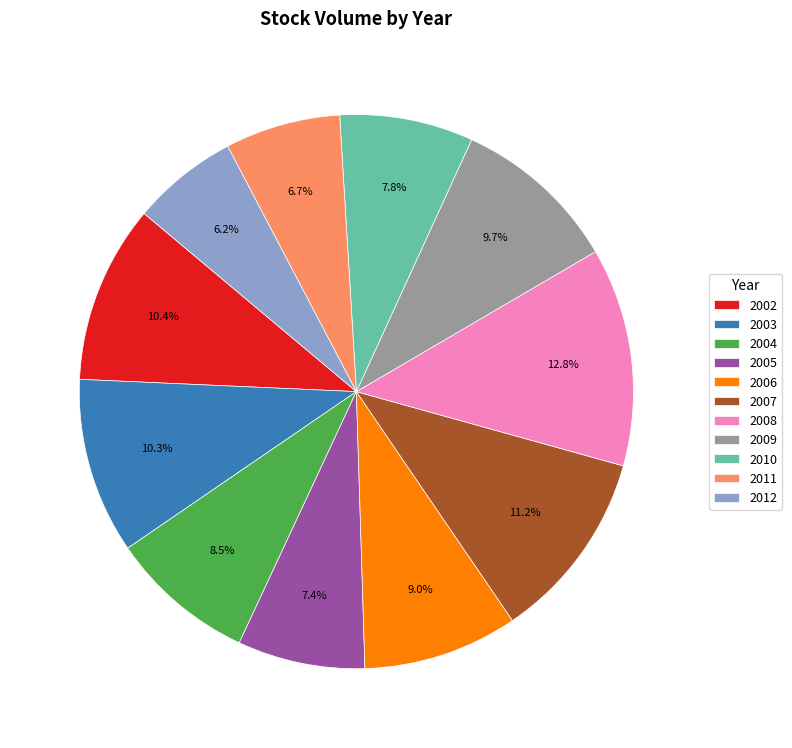

How many segments does this pie chart have?

11